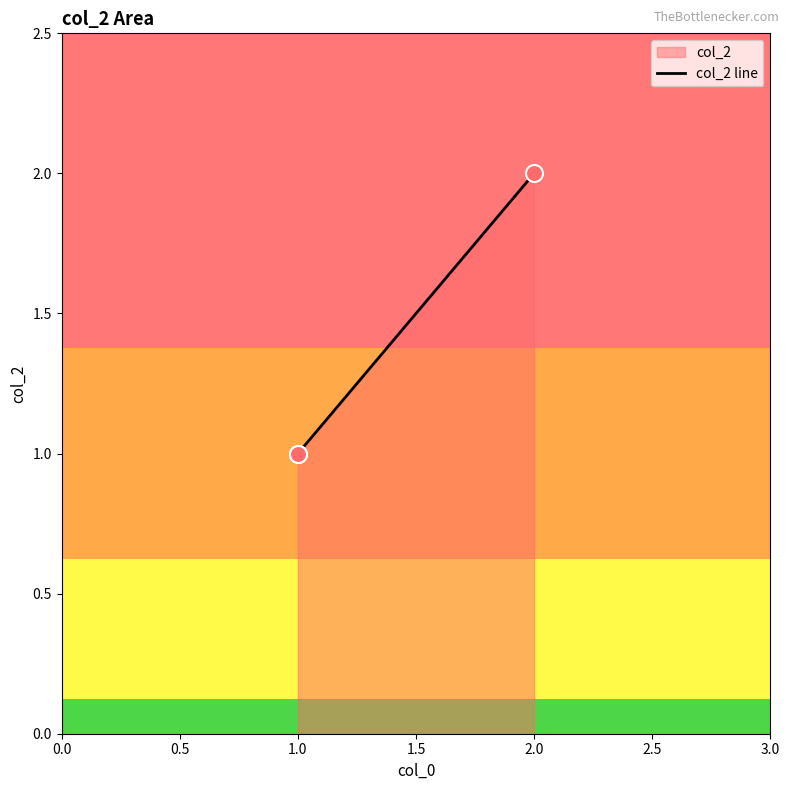

Between 2.0 and 1.0, which is larger?

2.0